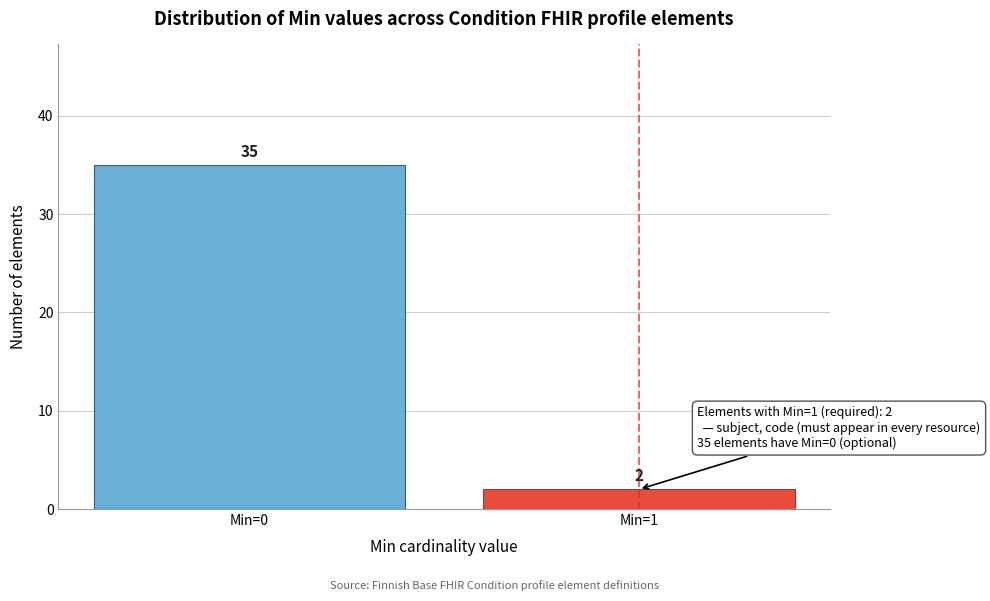

Reading left to right, list all the values displayed in this chart.

Min=0=35	Min=1=2